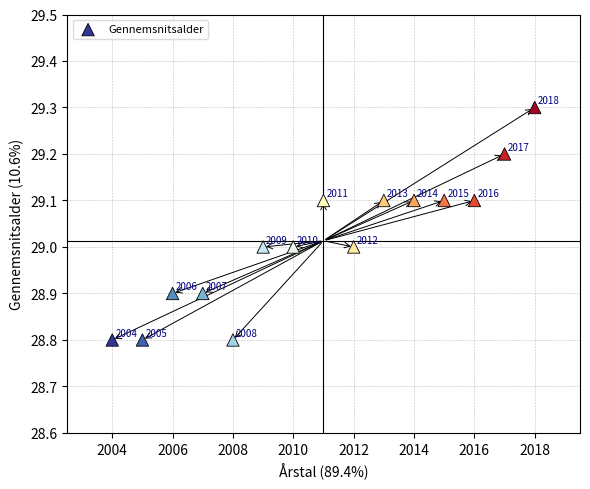

What Y value in the scatter plot is closest to 29?

29.0